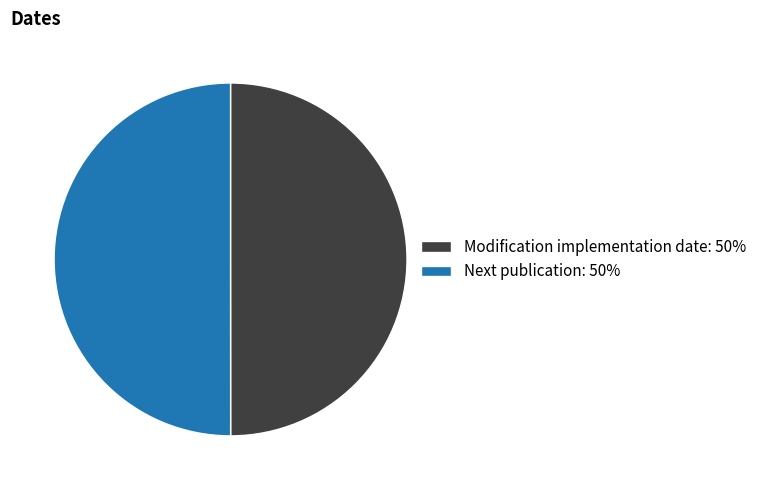

Approximately how many times larger is the value at Modification implementation date: 50% compared to Next publication: 50%?

1.0